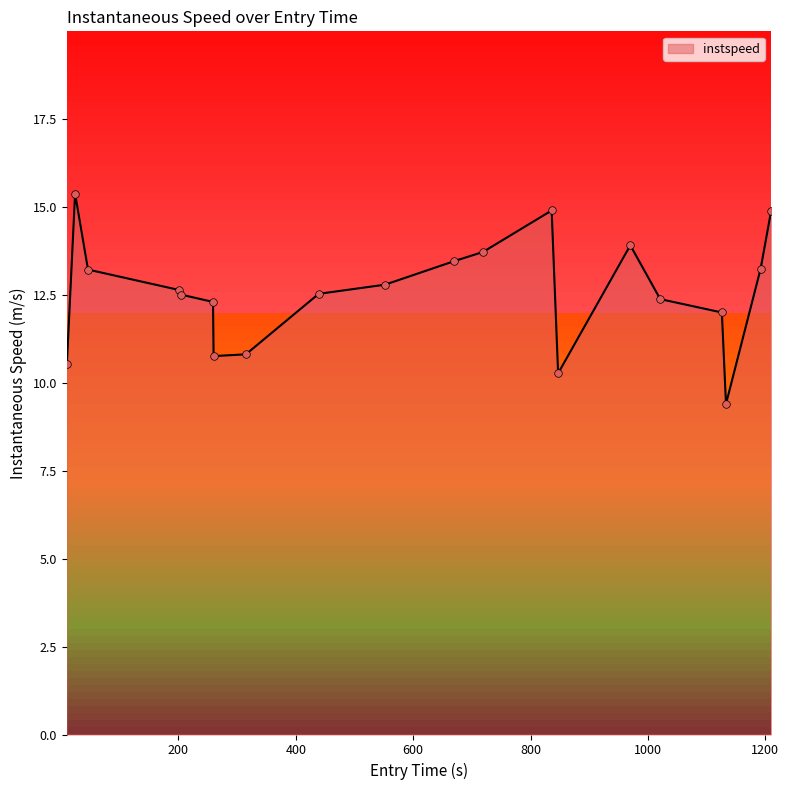

What is the difference between the maximum and minimum values?

6.0